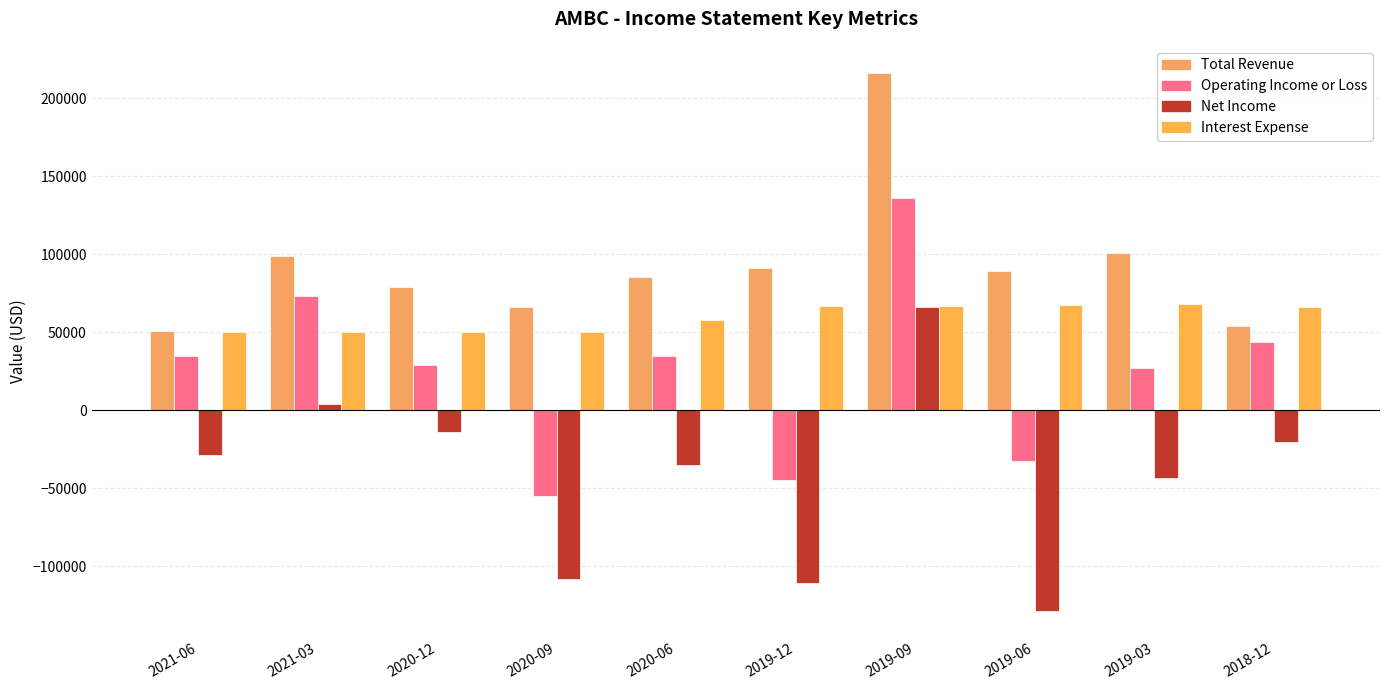

What position from the right is 2019-03?

2